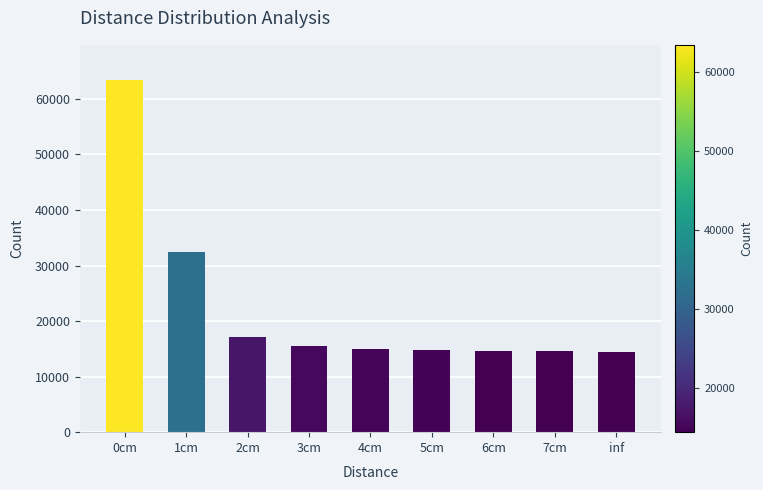

The value at 7cm is 14571. True or false?

True